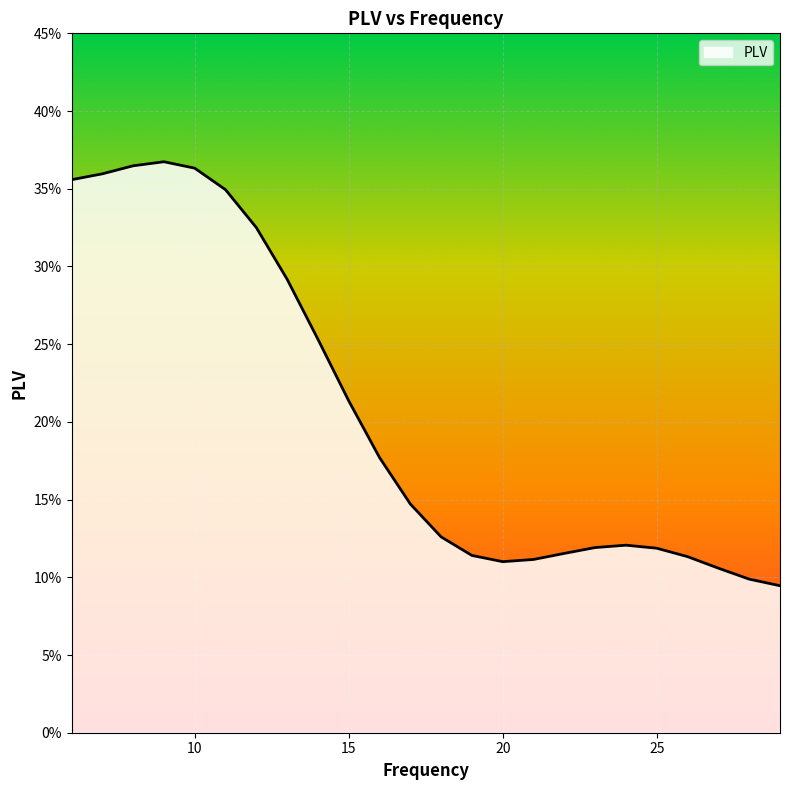

Does the chart have visible grid lines?

Yes